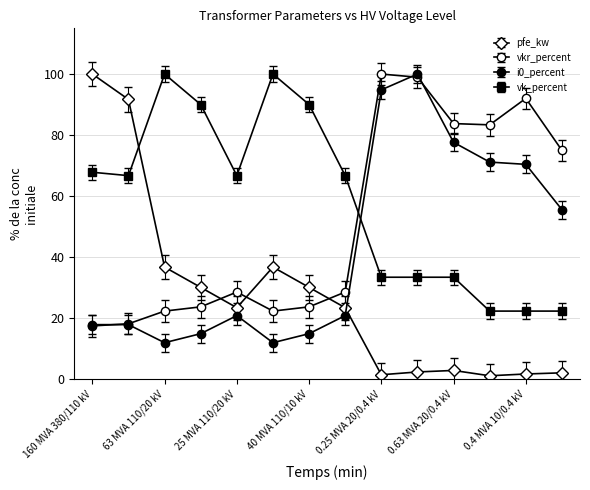

How many values in the vk_percent series are below 66?

6